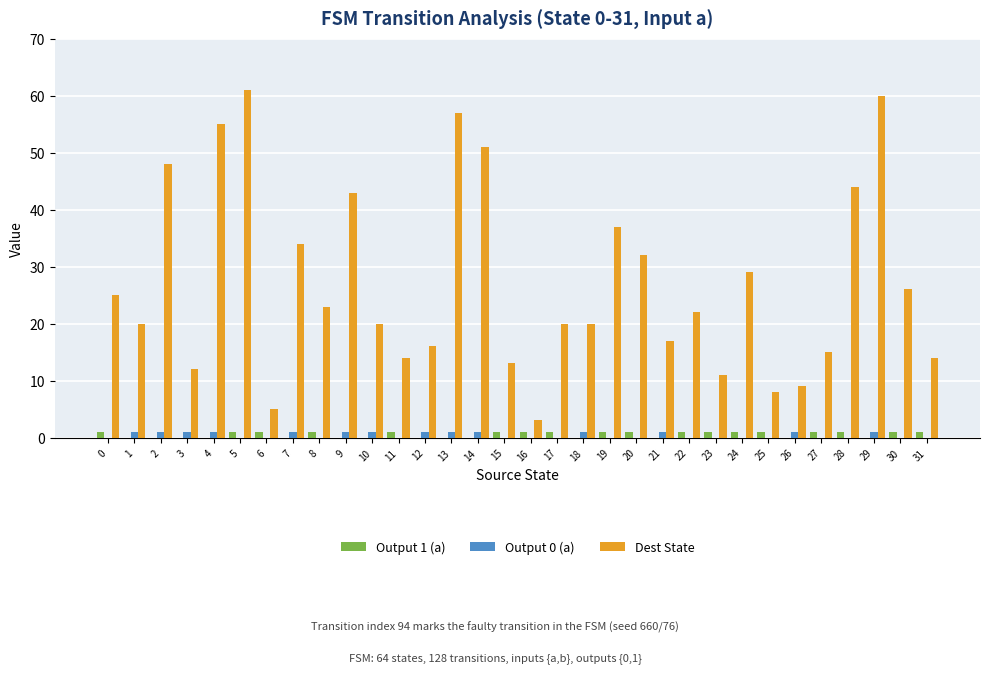

Count the number of data series in this chart.

3